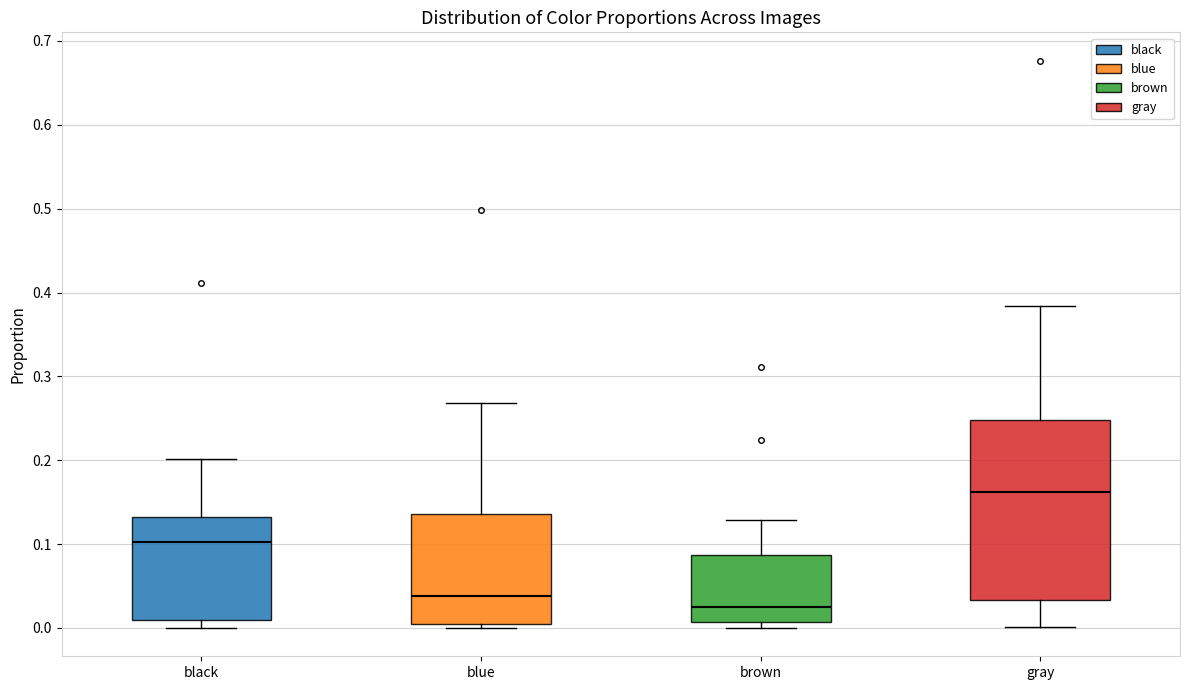

Which box has the highest median line?

gray